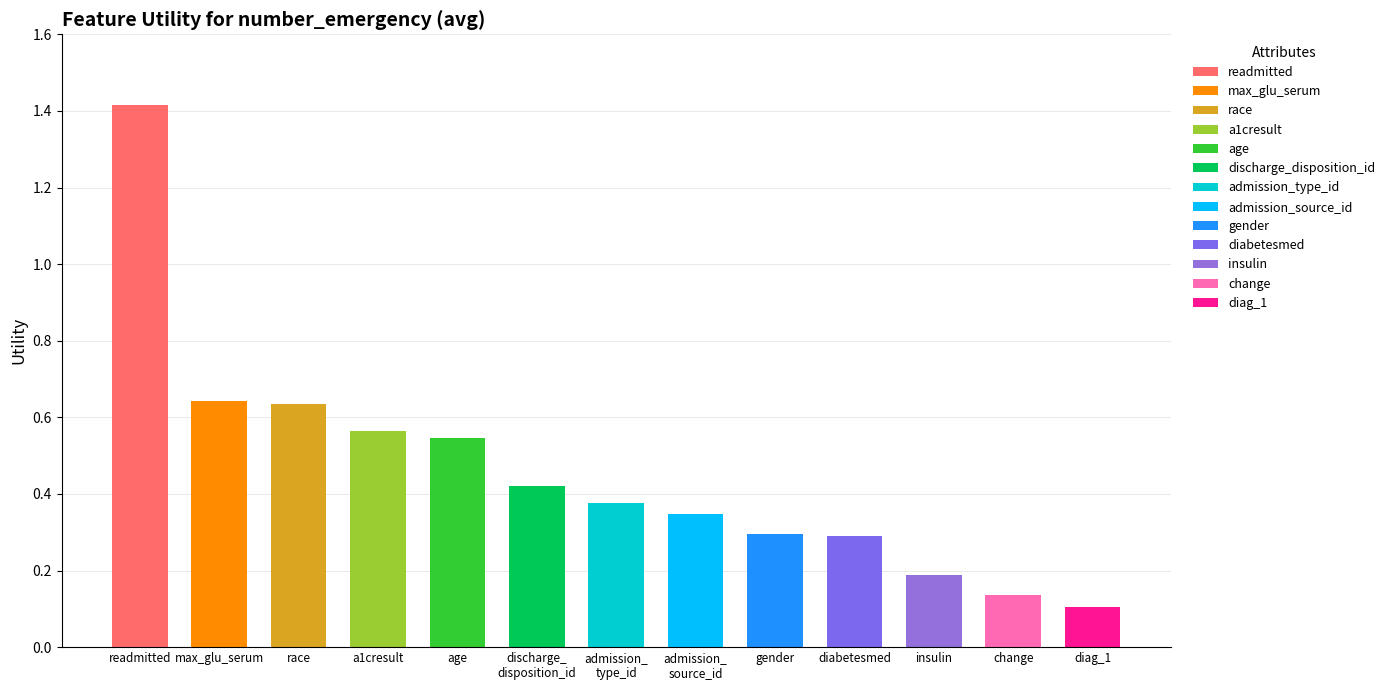

At which label is the value closest to 0?

diag_1